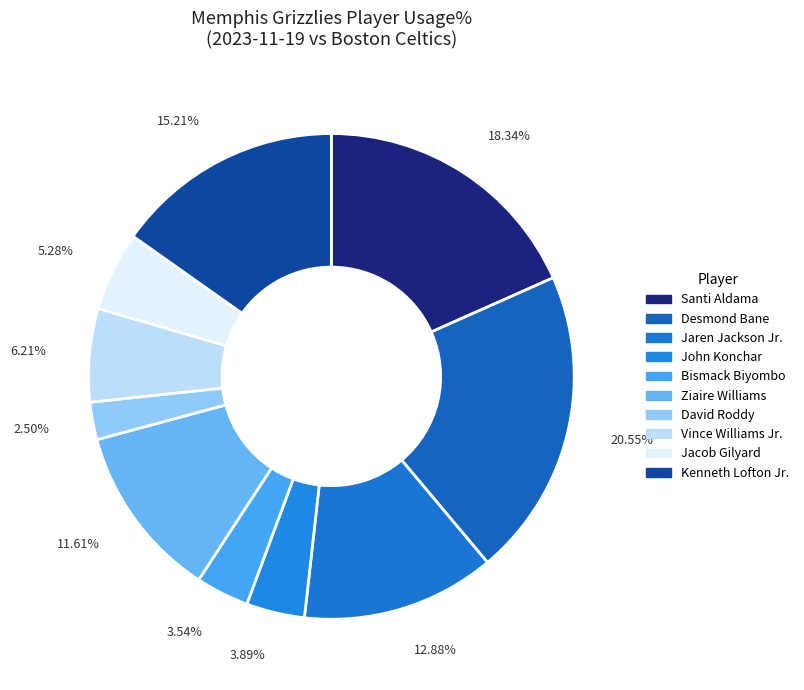

Does 2.50% account for over 50% of the chart?

No